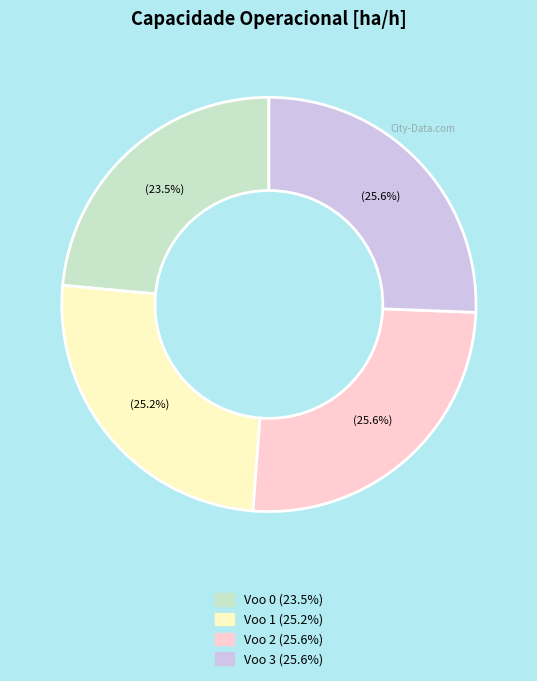

Is the sum of Voo 0 and Voo 2 greater than half?

No